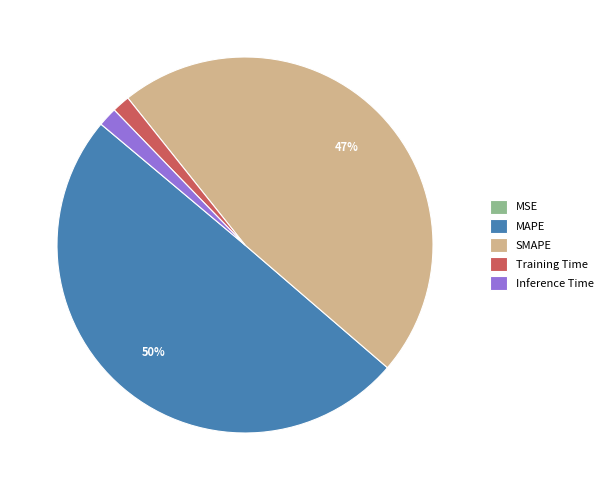

True or false: MAPE accounts for 50% of the total.

True